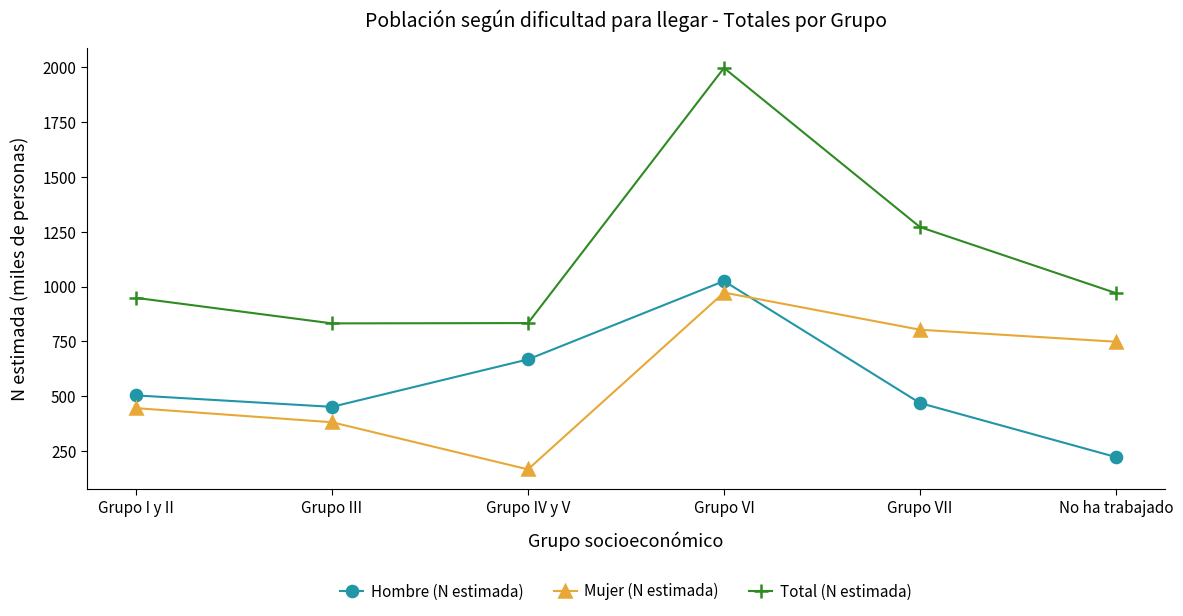

At which category does Hombre (N estimada) reach its first local valley?

Grupo III